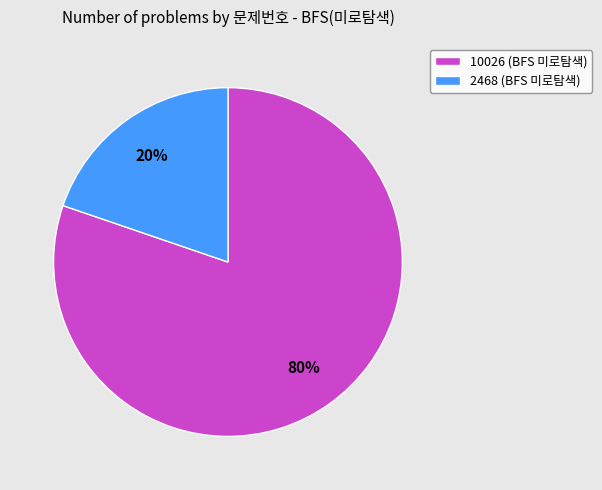

Which has a higher value, 10026 (BFS 미로탐색) or 2468 (BFS 미로탐색)?

10026 (BFS 미로탐색)